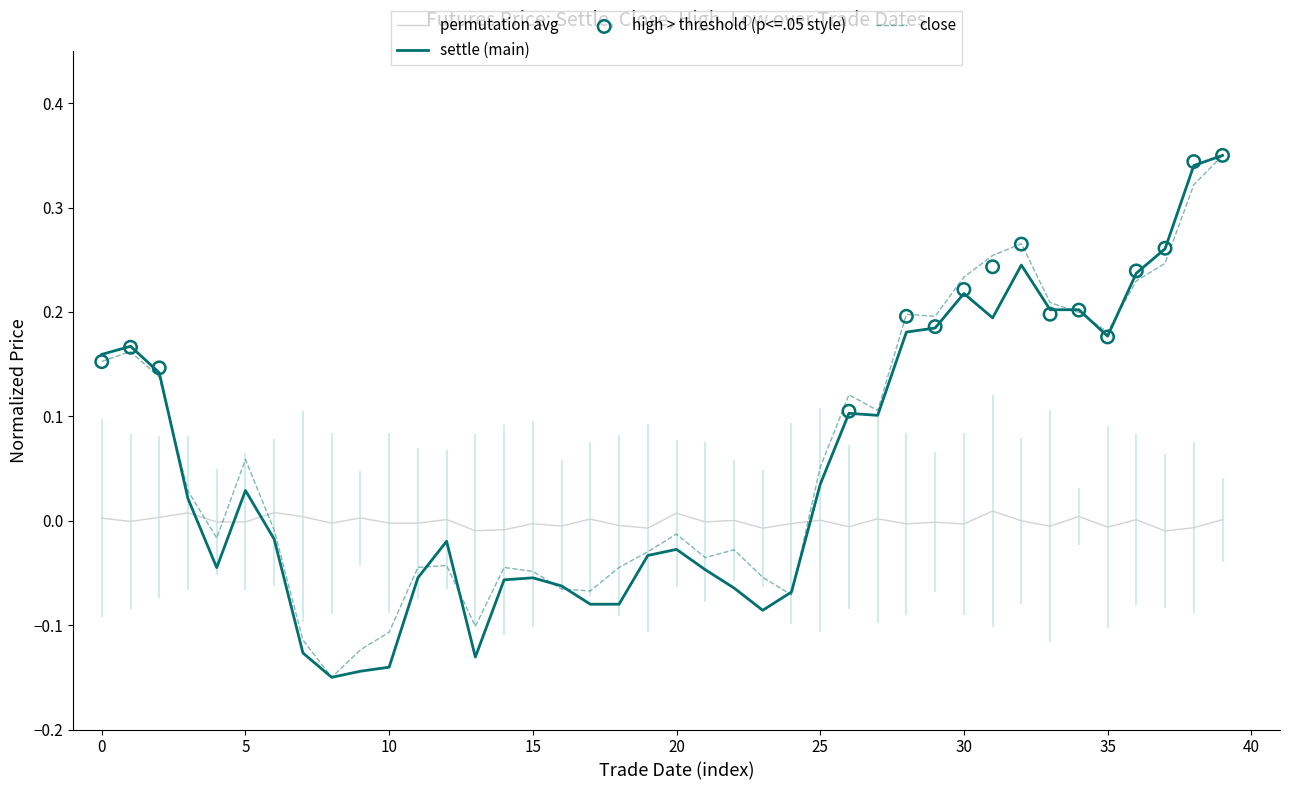

Which series has the widest spread of Y values?

settle